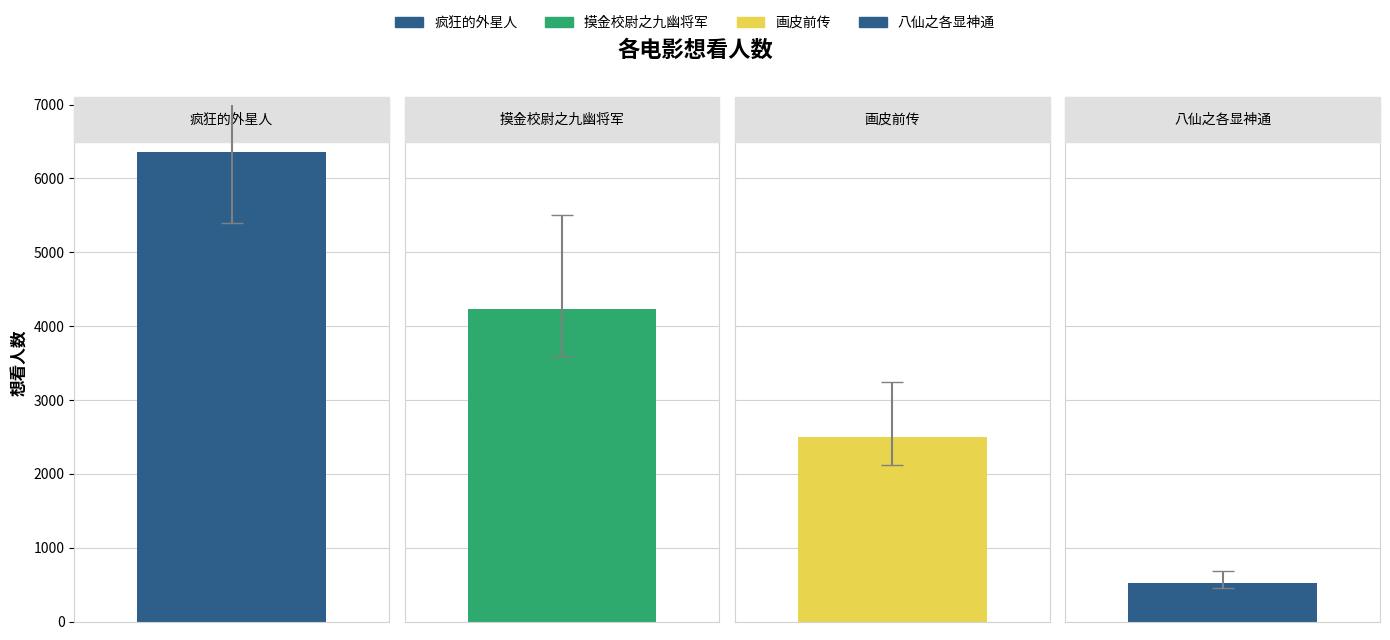

What is the label of the 1st bar from the left?

疯狂的外星人